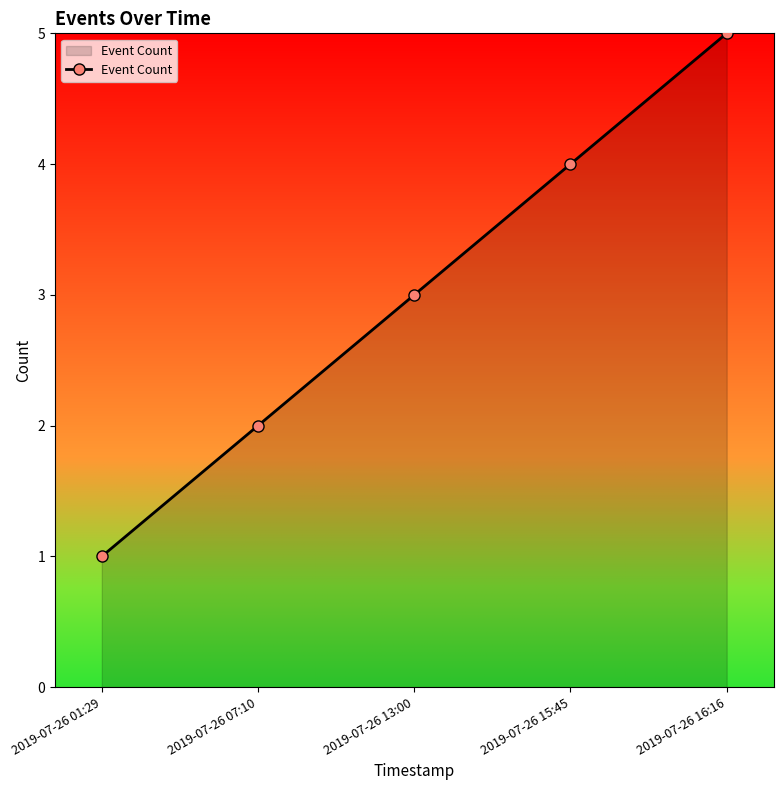

What is the ratio of the value at 2019-07-26 01:29 to the value at 2019-07-26 13:00?

0.3